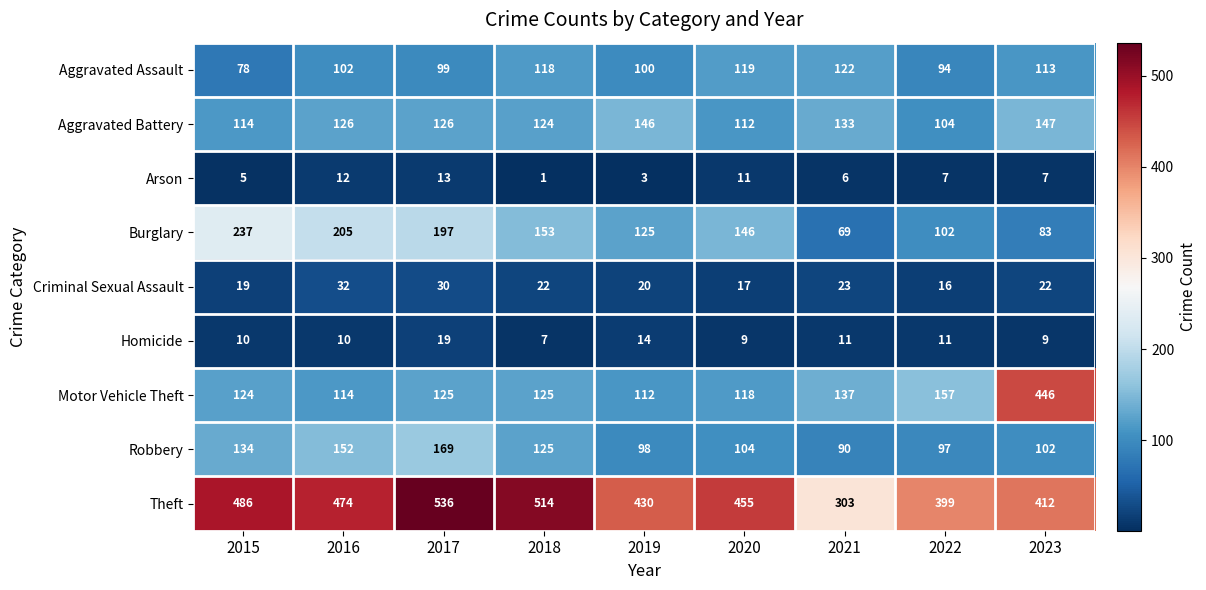

Which label corresponds to the largest value in the chart?

2017